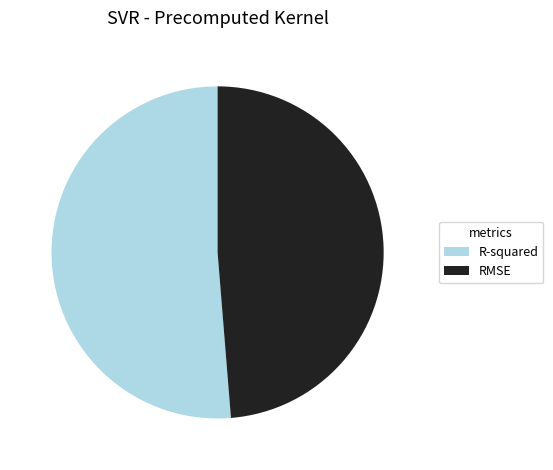

Combined, do R-squared and RMSE account for over 50%?

Yes